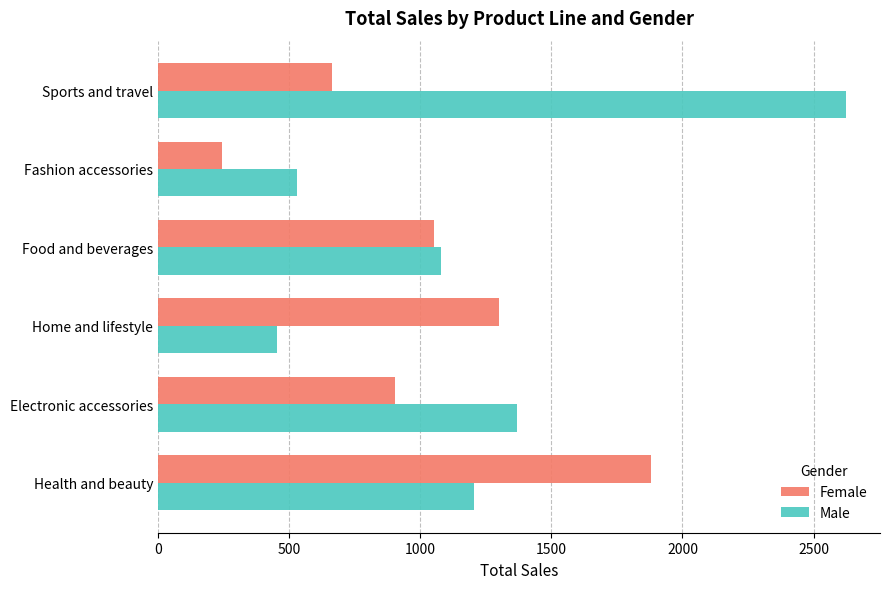

Rank the categories by Male value from highest to lowest.

Sports and travel, Electronic accessories, Health and beauty, Food and beverages, Fashion accessories, Home and lifestyle